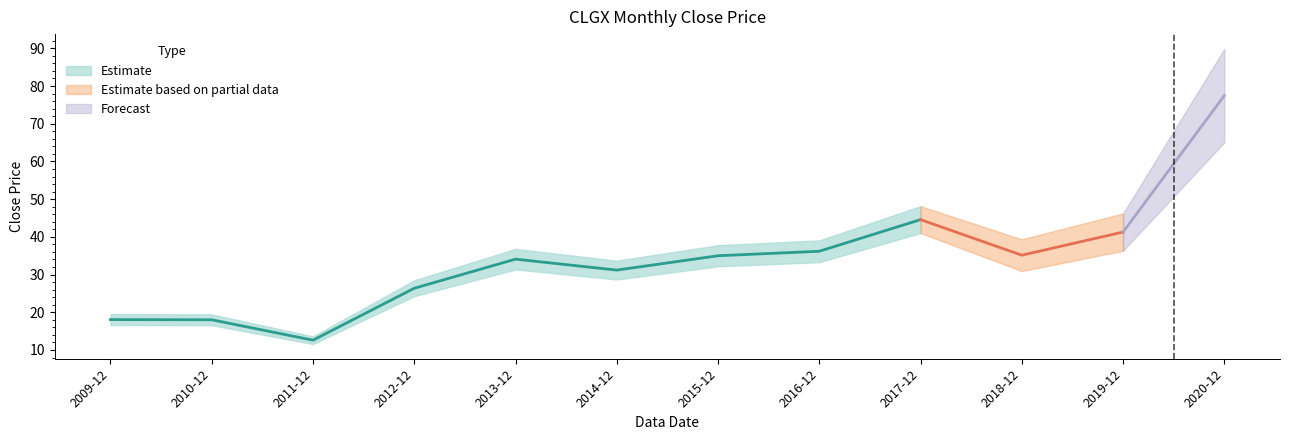

At which label is the value closest to 45?

2017-12